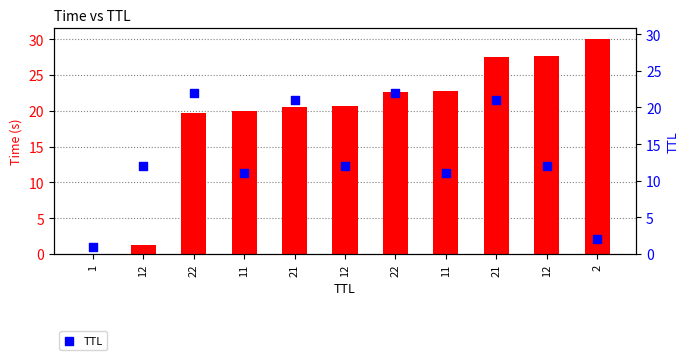

At how many categories does at least one series exceed 22?

5